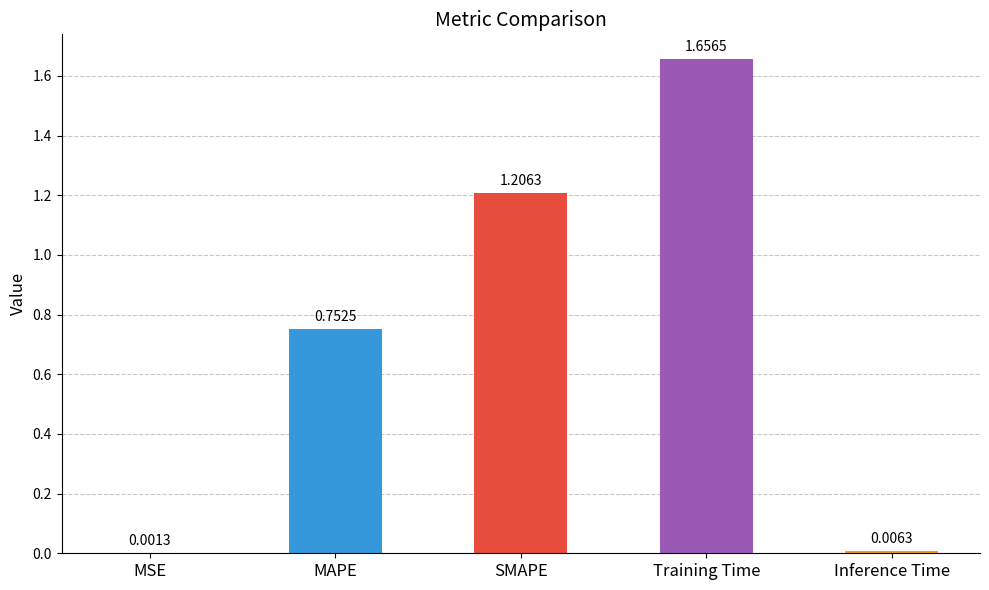

What is the change in value from MSE to MAPE?

+0.8